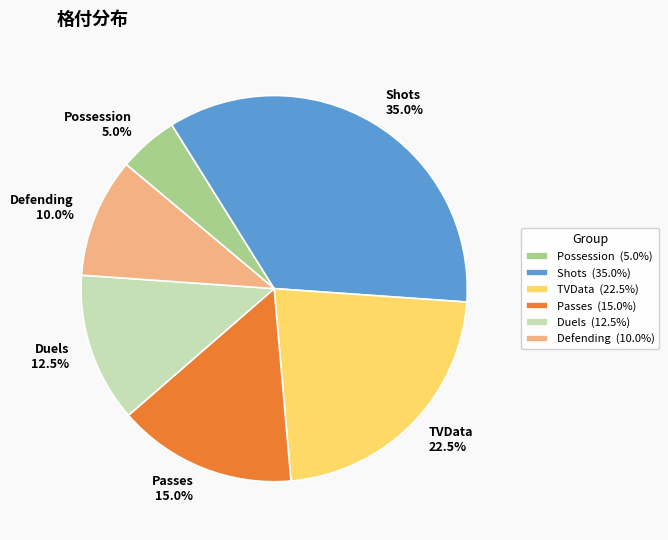

What percentage do Duels and TVData together represent?

35.0%